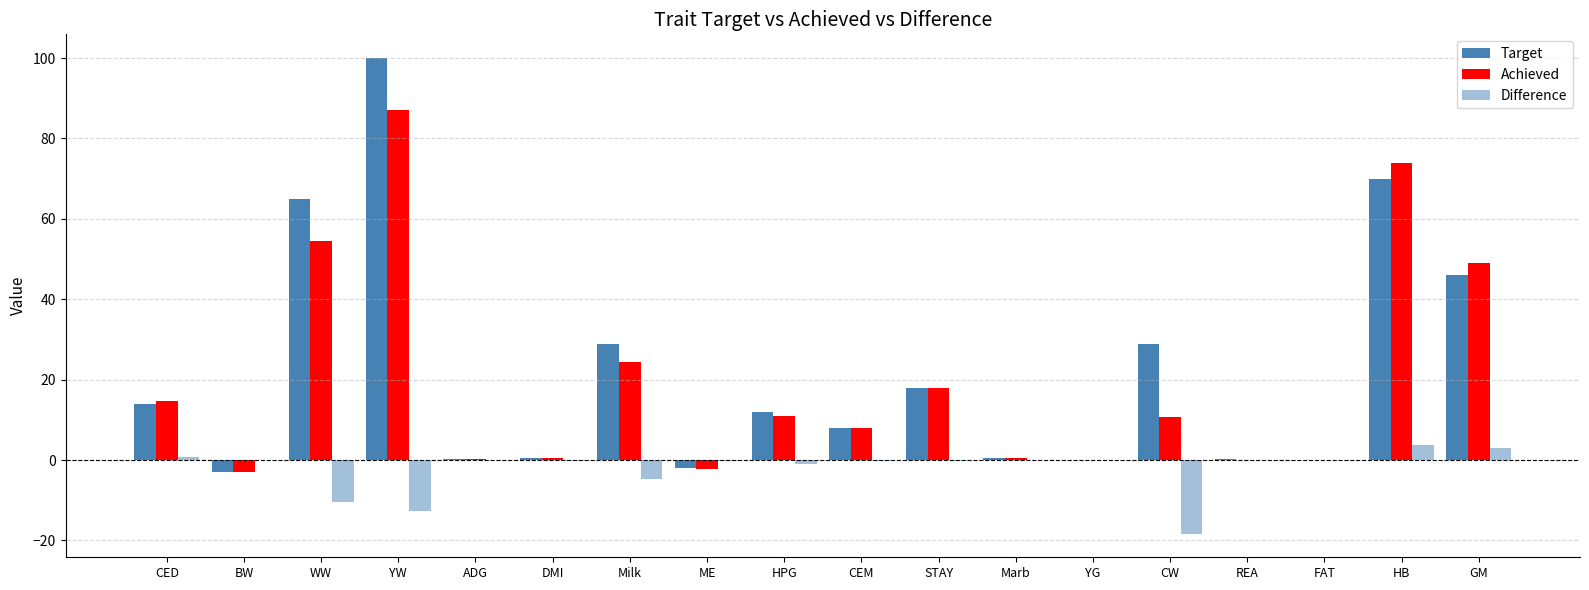

At how many categories does at least one series exceed 28?

6